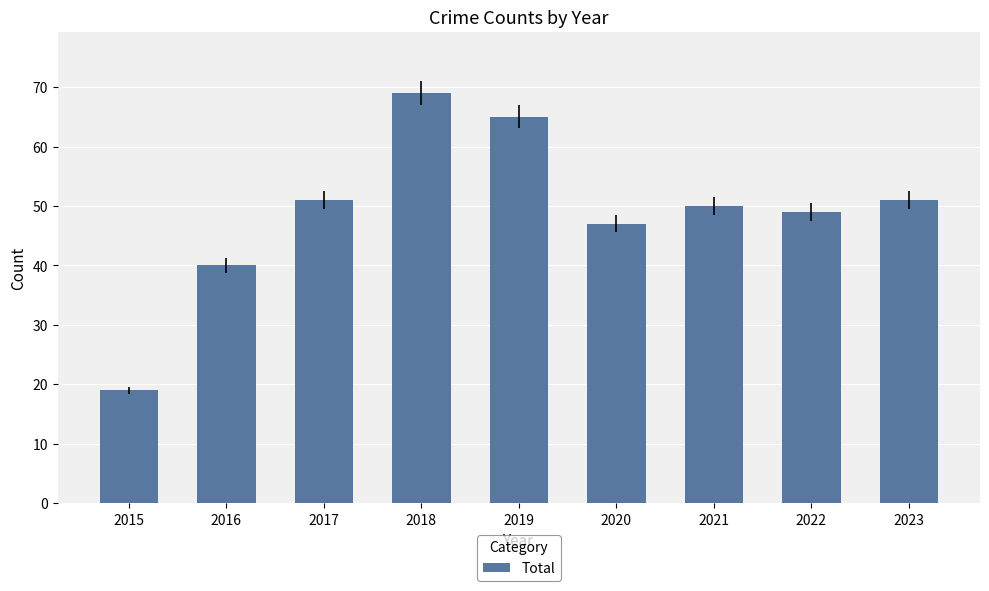

What is the sum of the values at 2022 and 2021?

99